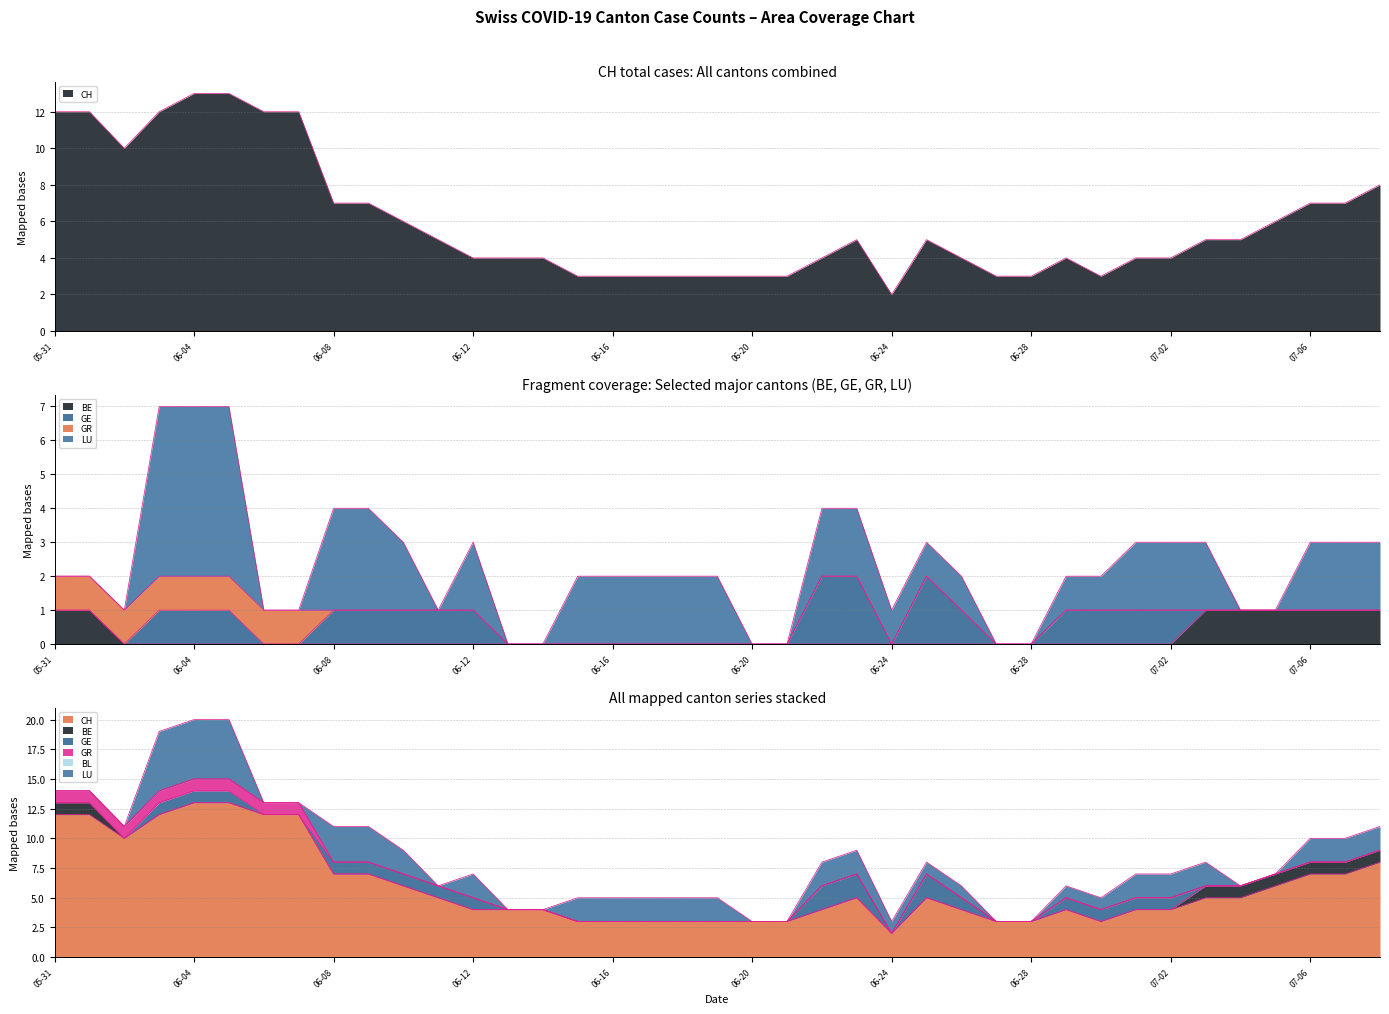

True or false: GR and BE intersect in this chart.

False